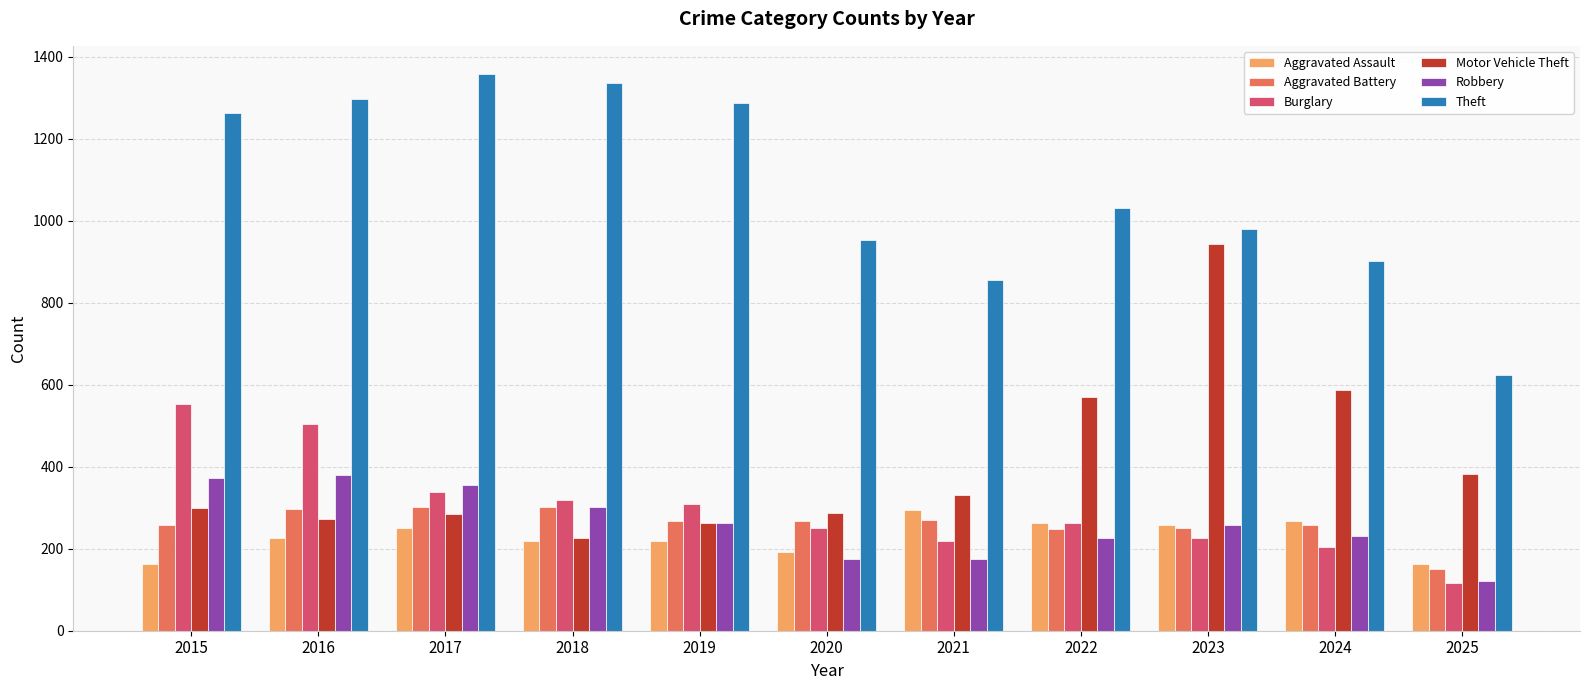

What is the difference between the maximum and minimum values in the Aggravated Battery series?

152